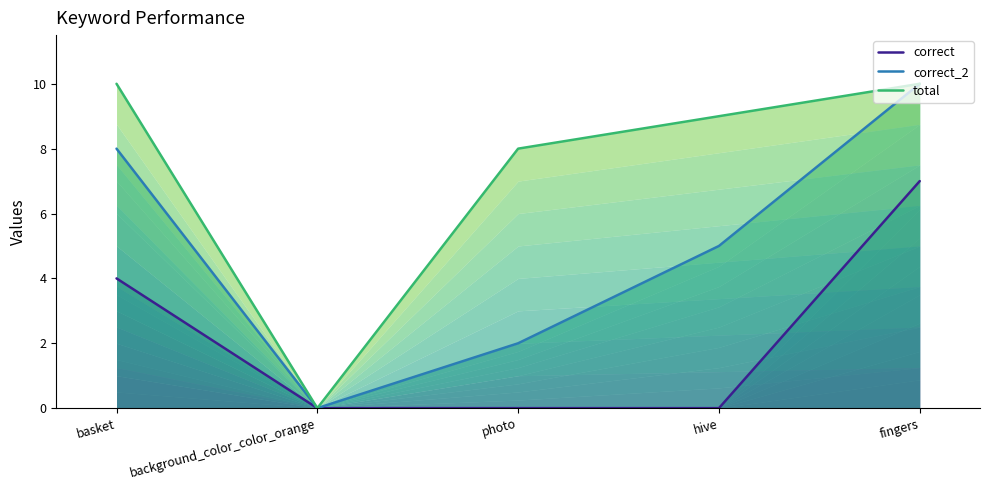

What is the maximum value for correct_2?

10